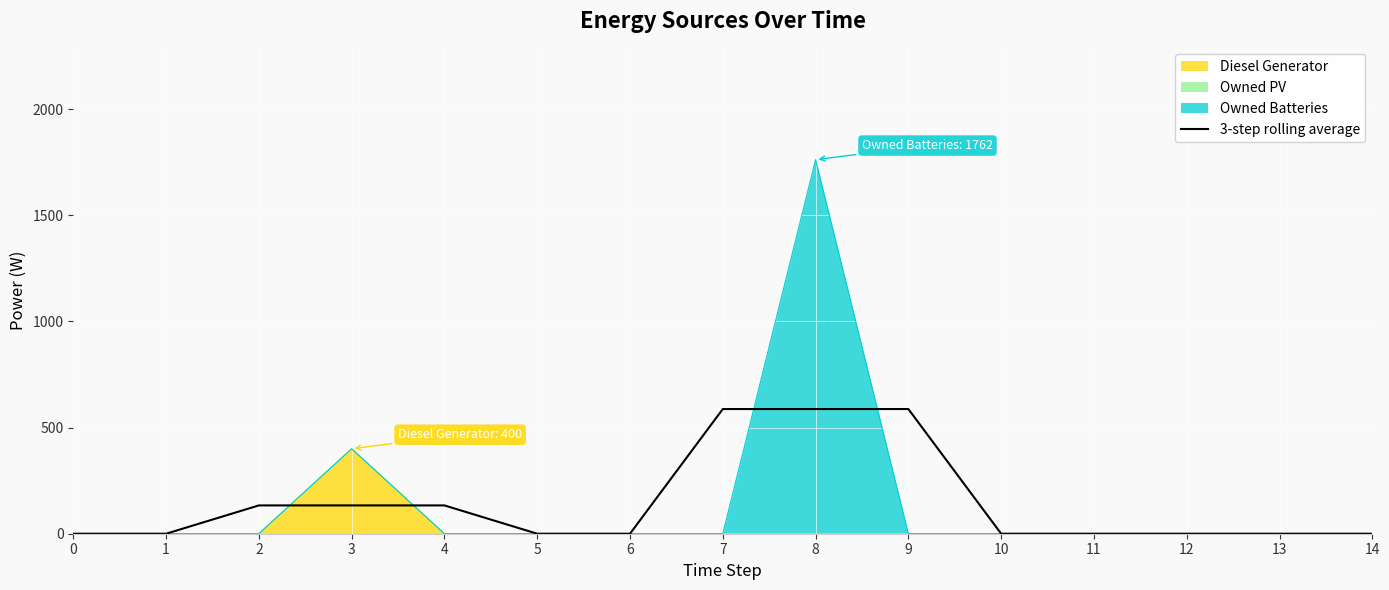

Reading left to right, what are all the values shown in this chart?

0.0	0.0	133.3	133.3	133.3	0.0	0.0	587.3	587.3	587.3	0.0	0.0	0.0	0.0	0.0